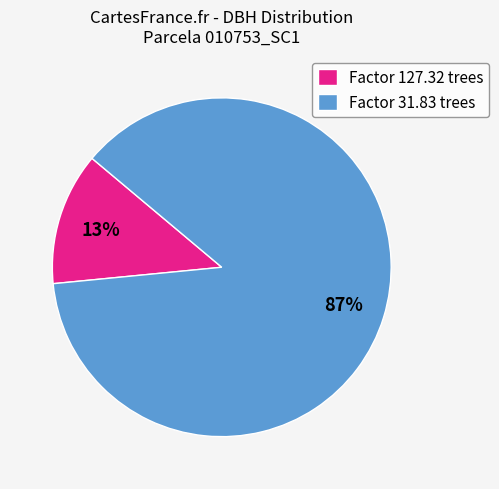

Combined, do Factor 127.32 trees and Factor 31.83 trees account for over 50%?

Yes